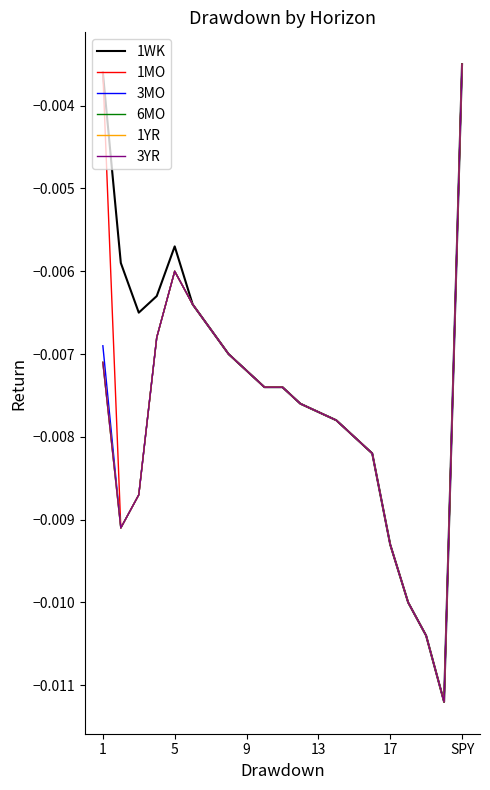

True or false: 6MO has more than 2 interior local peaks.

False